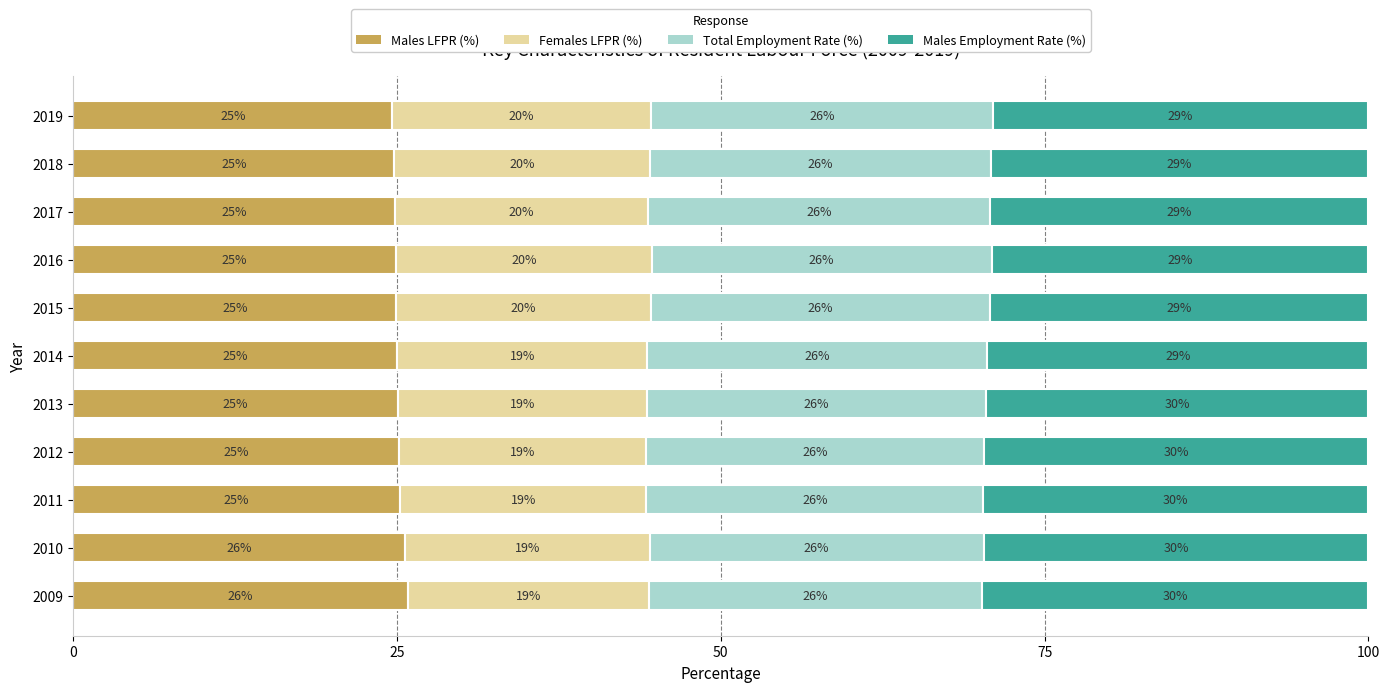

Where is Males LFPR (%) nearest to the value 25?

2014